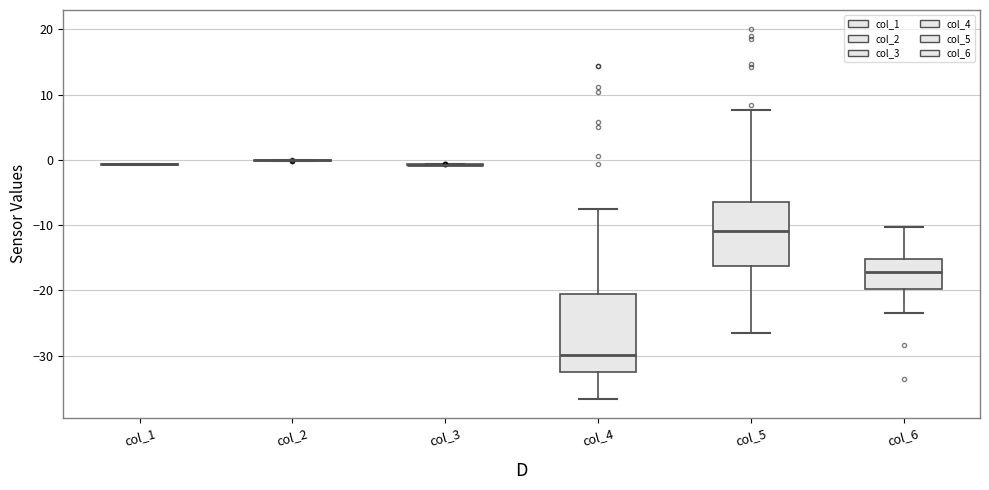

Reading left to right, transcribe this box plot: for each box, give where its median line is, the range the box spans, and where its two whiskers end, as read against the y-axis. The values are not printed on the chart, so give them approximately, as read against the axis.

col_1: box collapsed to a line at -1, whiskers -1 to -1
col_2: box collapsed to a line at 0, whiskers 0 to 0
col_3: box collapsed to a line at -1, whiskers -1 to -1
col_4: median -30, box -33 to -21, whiskers -37 to -8
col_5: median -11, box -16 to -7, whiskers -26 to 8
col_6: median -17, box -20 to -15, whiskers -23 to -10